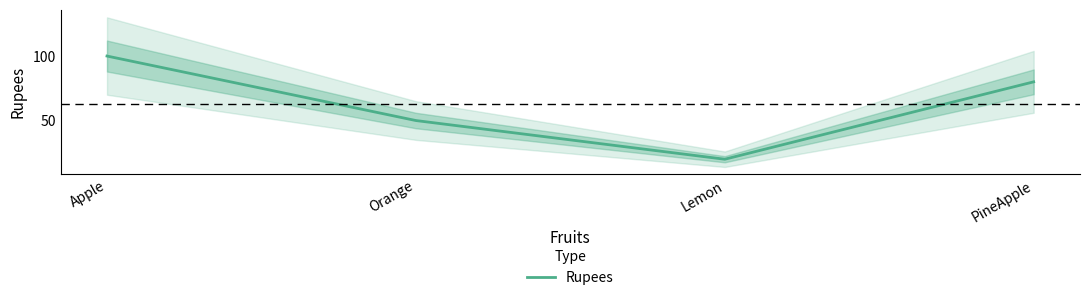

What is the difference between the values at PineApple and Apple?

20